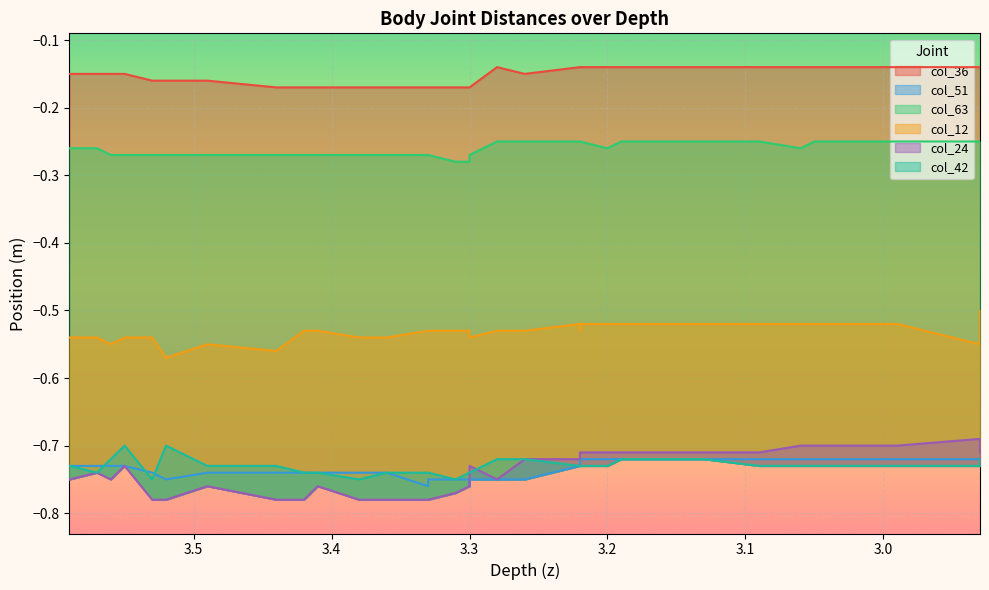

True or false: col_42 has a value of -0.2 at 24.

False